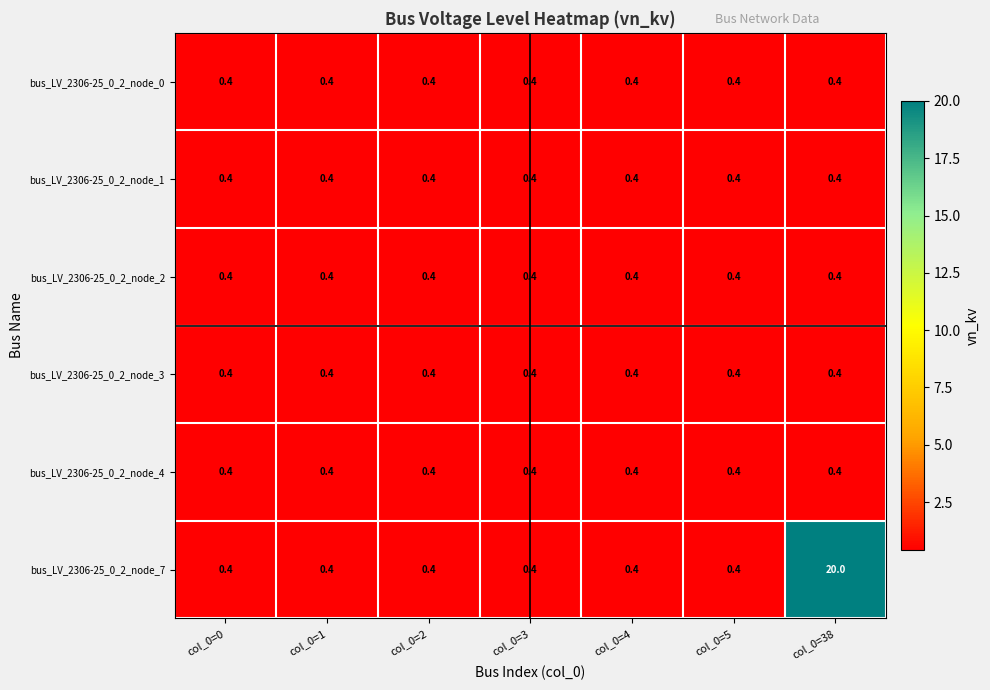

Is the value of bus_LV_2306-25_0_2_node_2 at col_0=2 greater than the value of bus_LV_2306-25_0_2_node_7 at col_0=38?

No